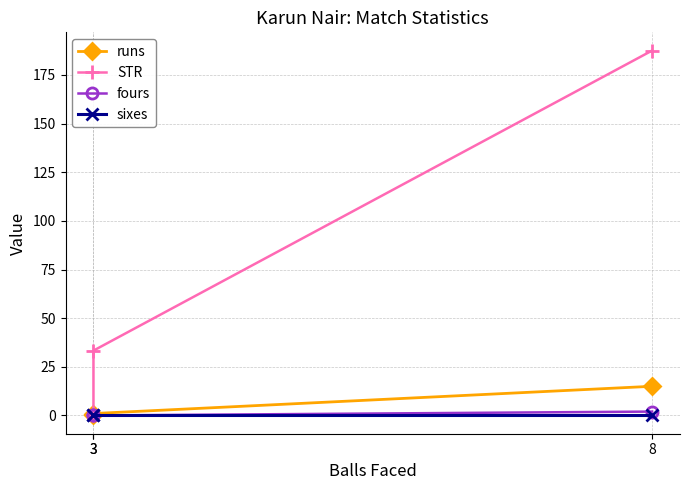

What are all the series names shown in the legend?

runs, STR, fours, sixes